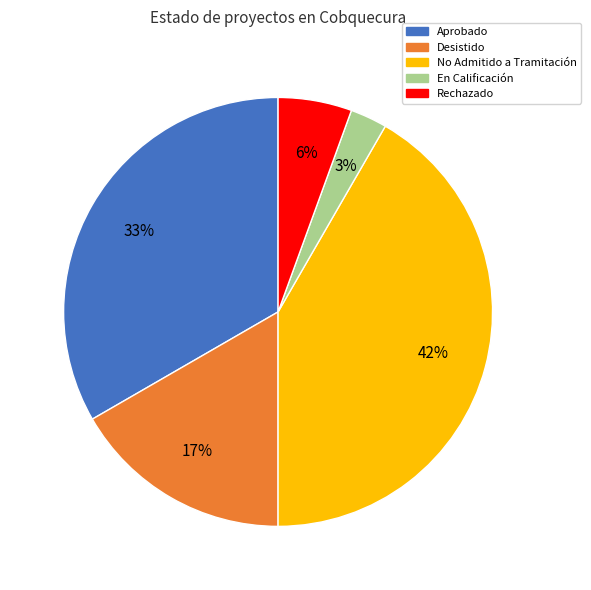

What percentage is the Aprobado slice, to the nearest percent?

33%